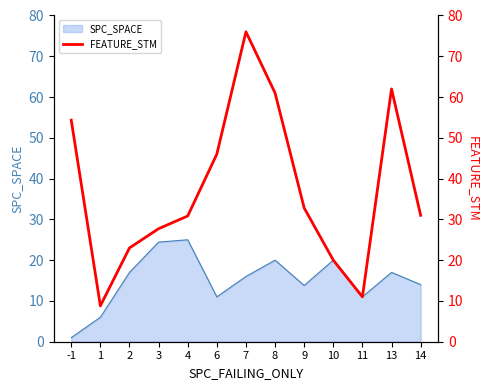

The value of SPC_SPACE at 11 is 11.0. True or false?

True